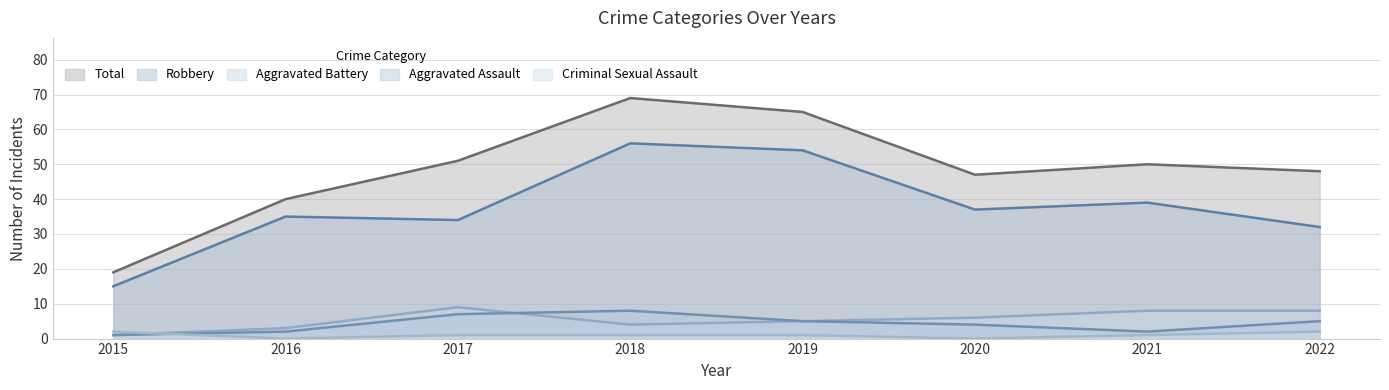

Reading left to right, list all the values displayed in this chart.

Aggravated Assault: 1	2	7	8	5	4	2	5
Aggravated Battery: 1	3	9	4	5	6	8	8
Criminal Sexual Assault: 2	0	1	1	1	0	1	2
Robbery: 15	35	34	56	54	37	39	32
Total: 19	40	51	69	65	47	50	48